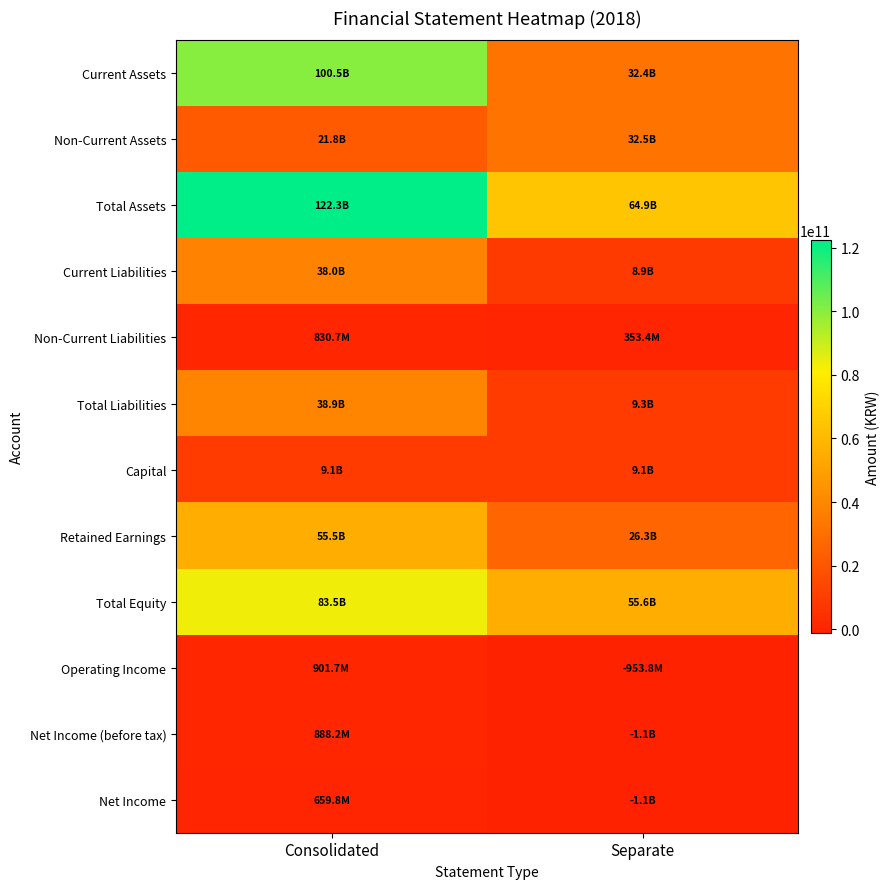

Between Separate and Consolidated, which is larger?

Consolidated